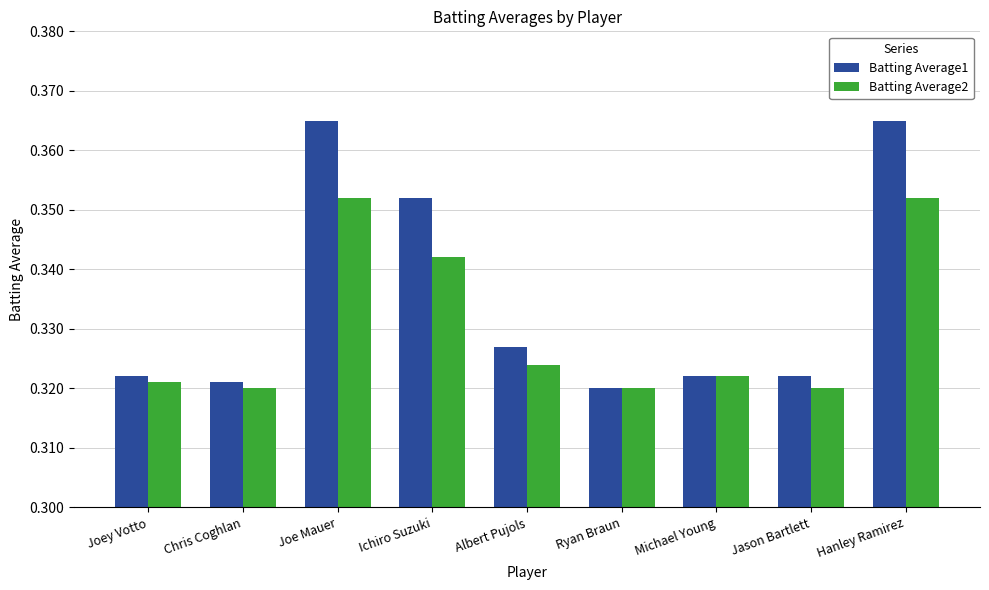

What is the label of the 4th bar from the right?

Ryan Braun